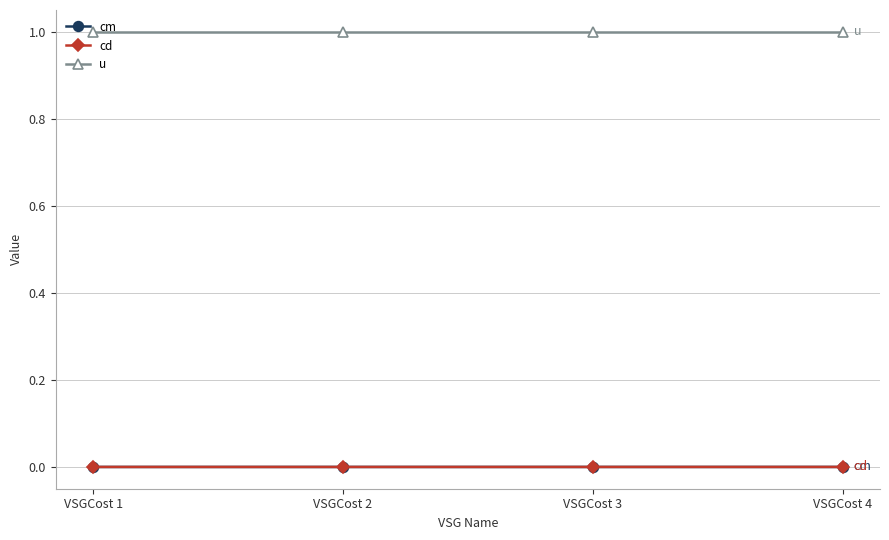

Is it true that cm equals 0.0 at VSGCost 1?

False